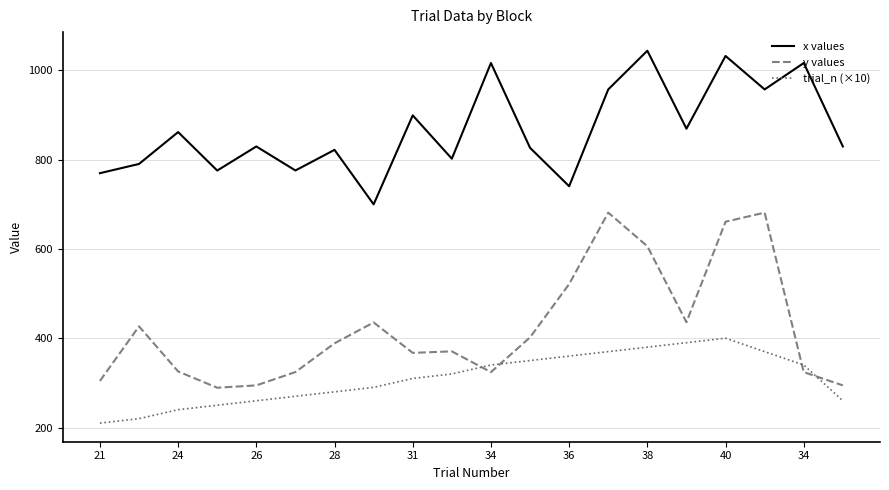

List the series in order of their peak value, highest first.

x values, y values, trial_n (×10)